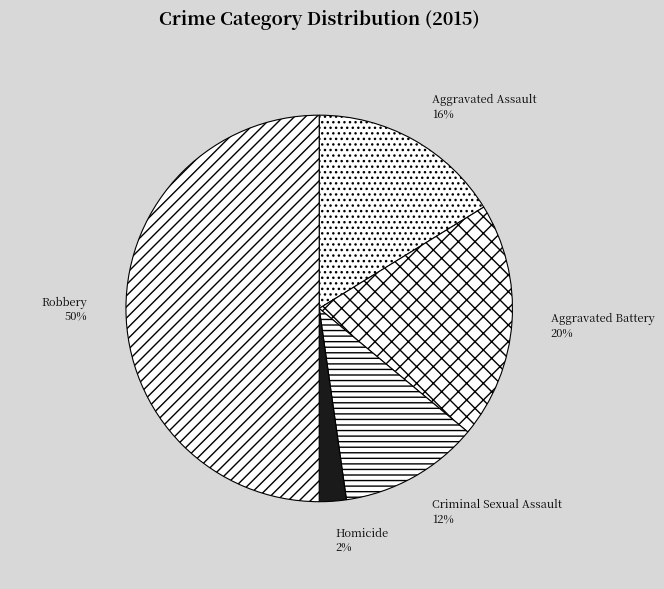

The Aggravated Battery slice represents 20% of the pie. True or false?

True